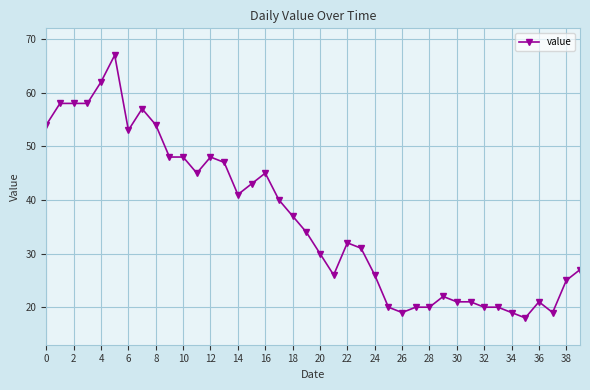

What is the minimum value shown in the chart?

18